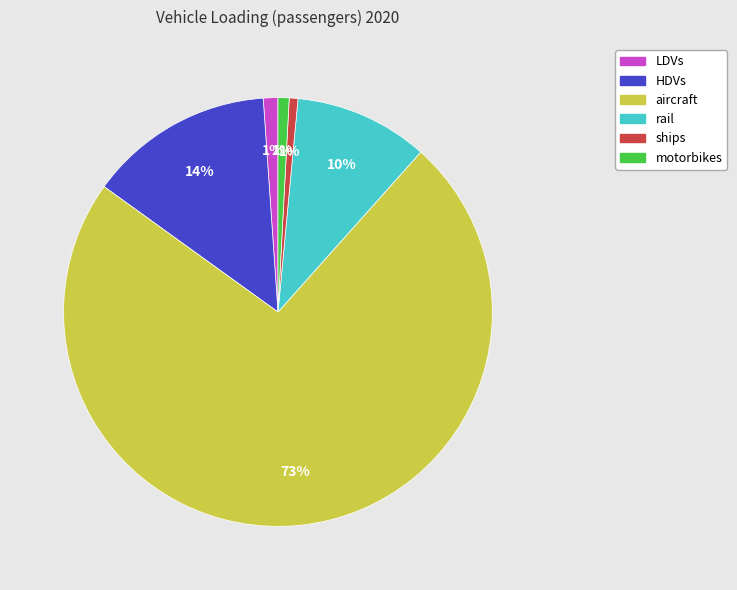

What is the ratio of the value at aircraft to the value at rail?

7.3